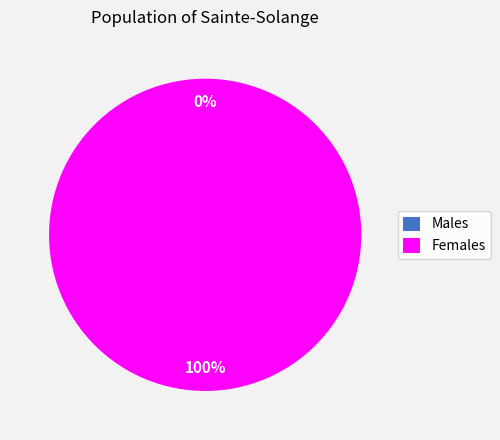

Combined, what portion of the pie is 1 and 0?

100.0%